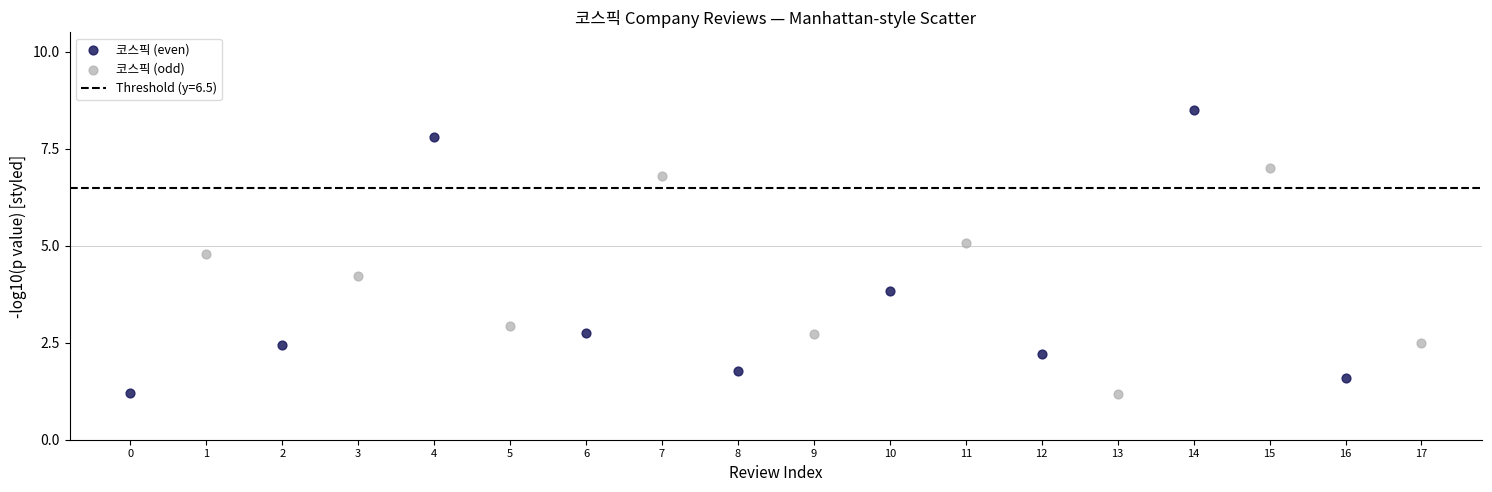

Which series has the widest spread of Y values?

코스픽 (even)